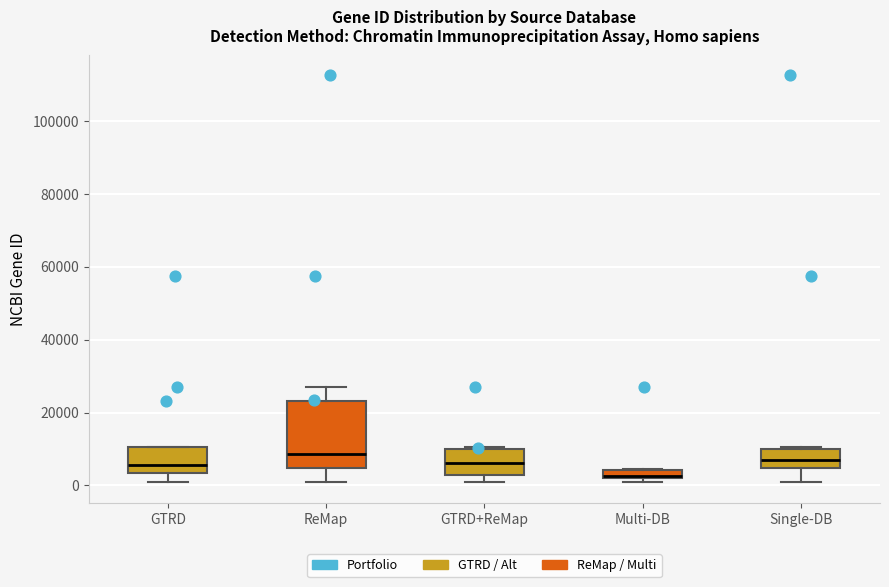

Which box is the tallest, from its lower edge to its upper edge?

ReMap